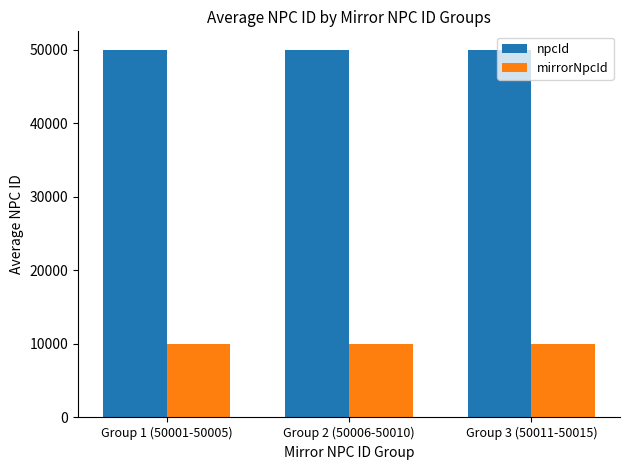

The value of mirrorNpcId at Group 2 (50006-50010) is 10016. True or false?

True